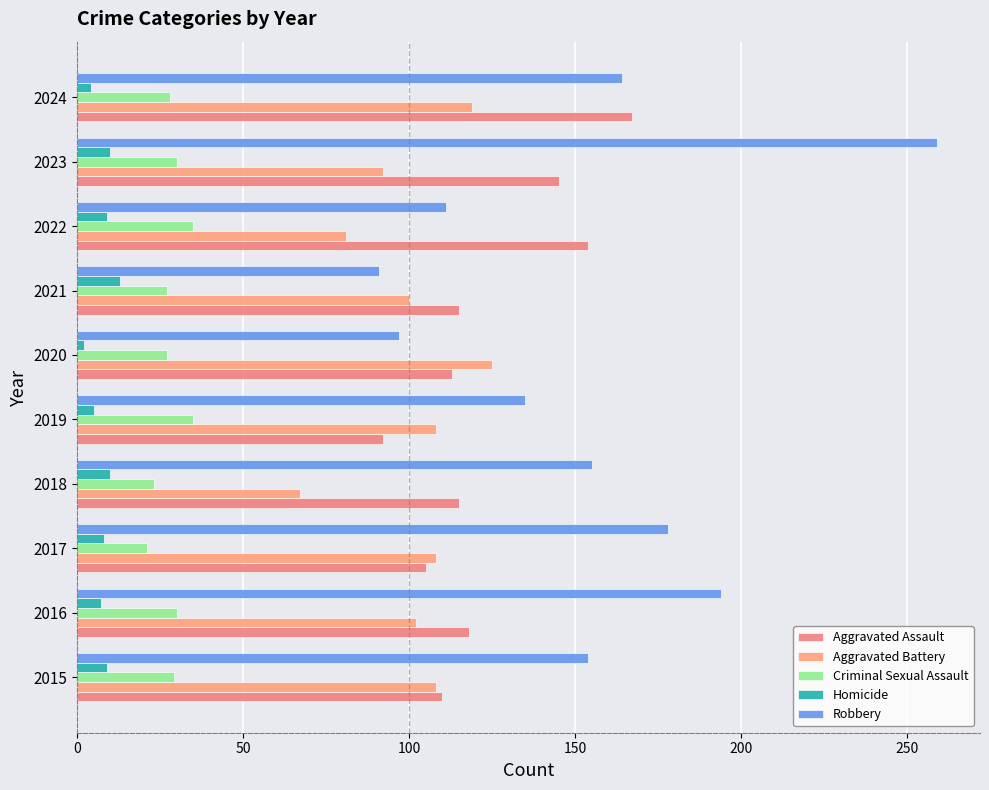

How many series are shown in this chart?

5